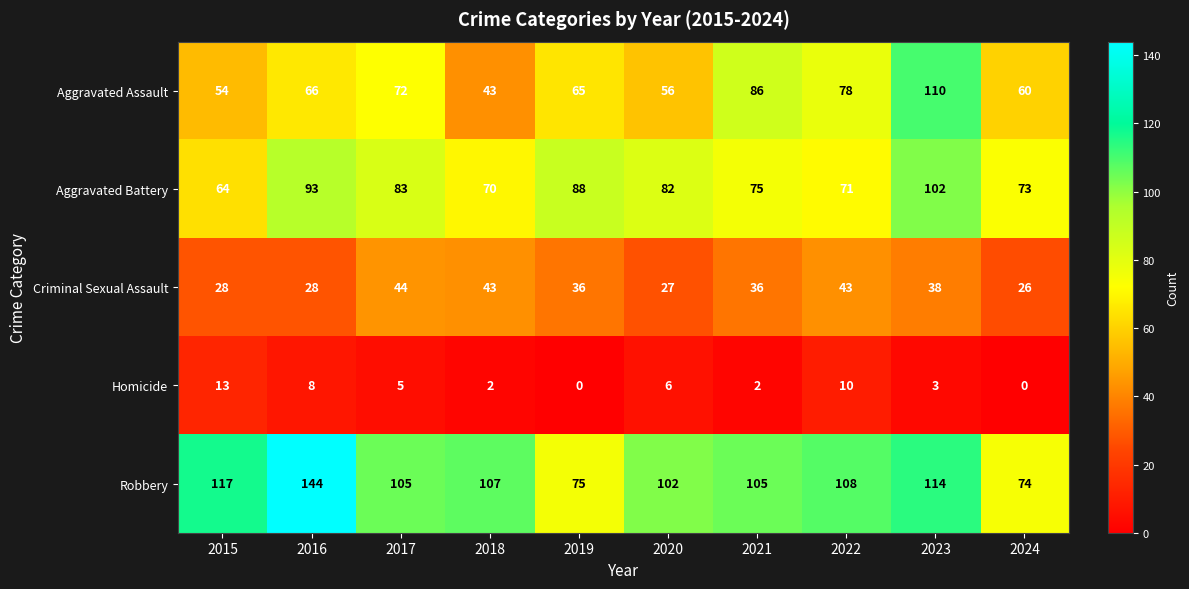

Where is Aggravated Assault nearest to the value 76?

2022